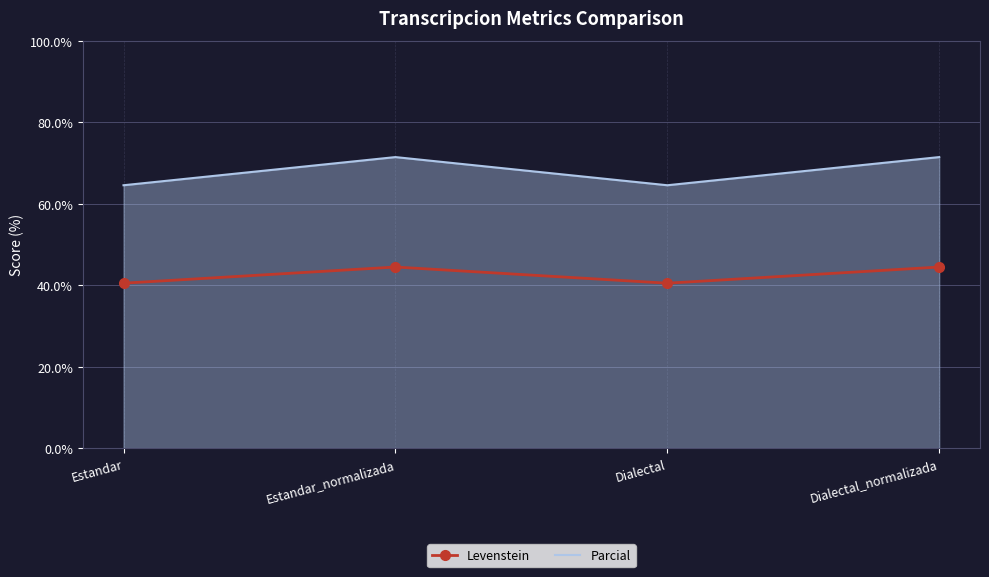

Which series has the largest range (max minus min)?

Parcial